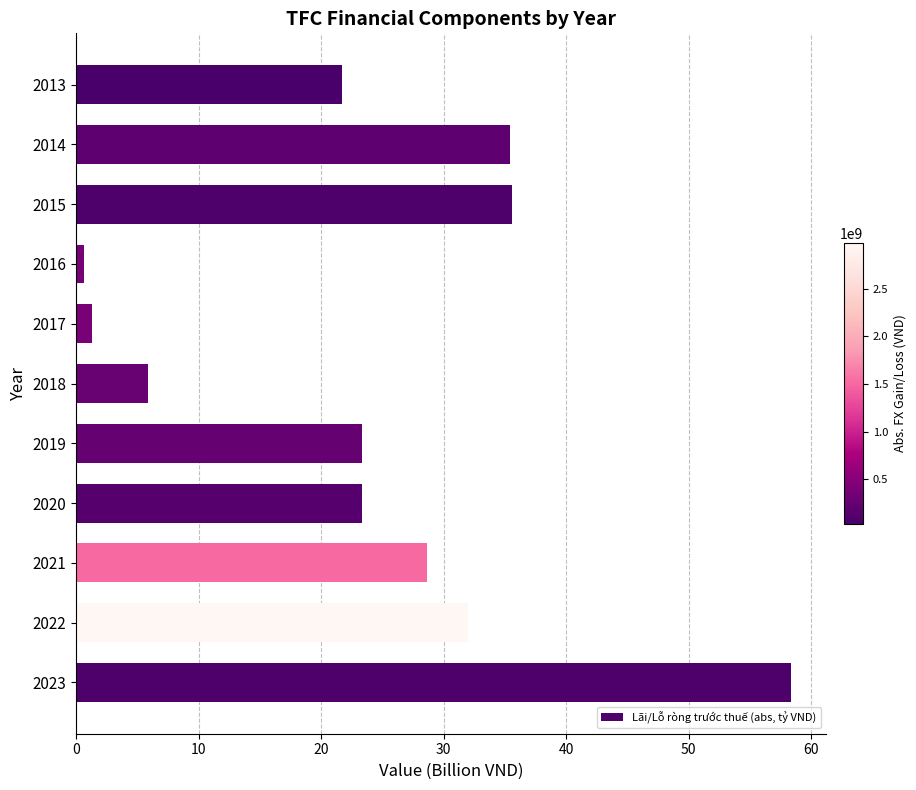

Are the bars grouped side by side (vs. stacked)?

No